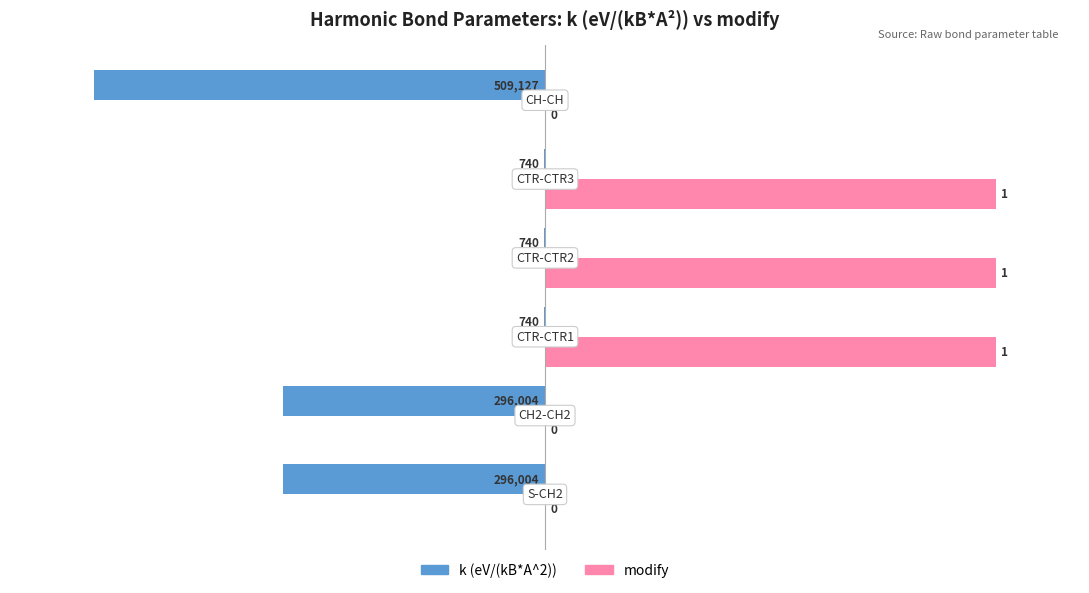

What are all the series names shown in the legend?

k (eV/(kB*A^2)), modify